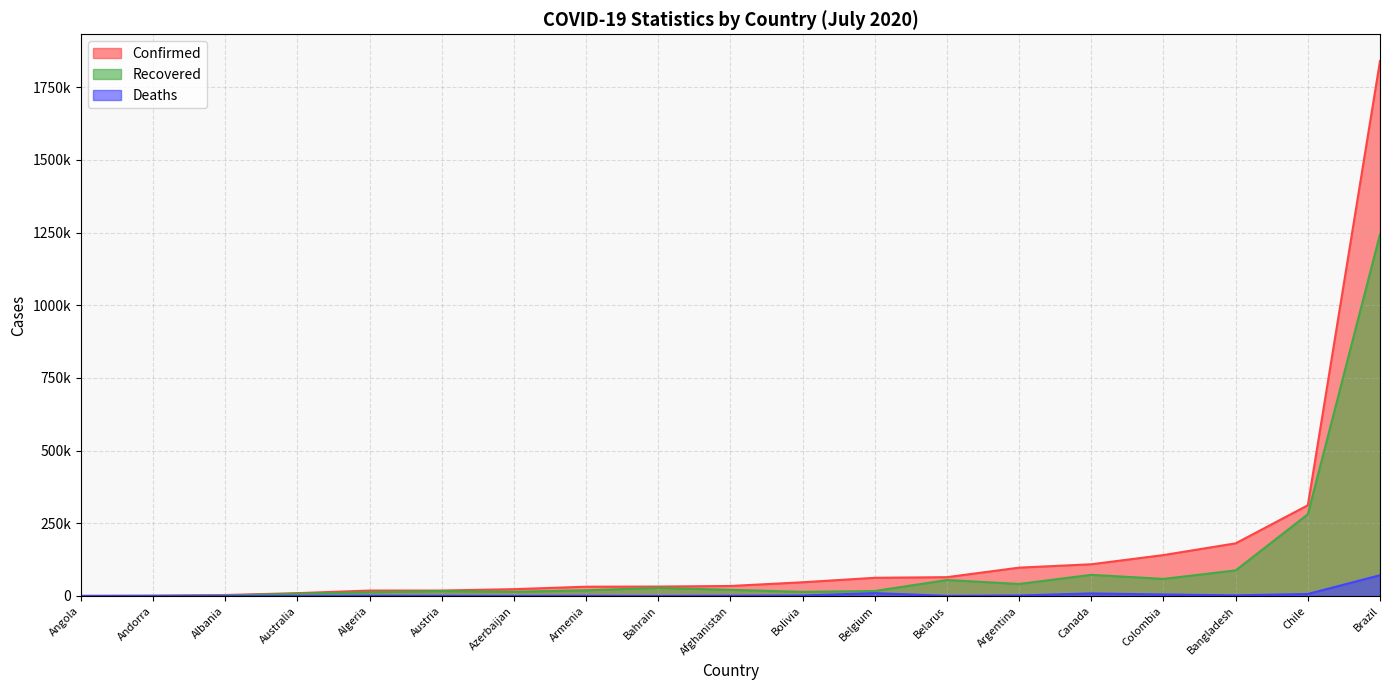

What is the difference between the Confirmed values at Algeria and Azerbaijan?

4809